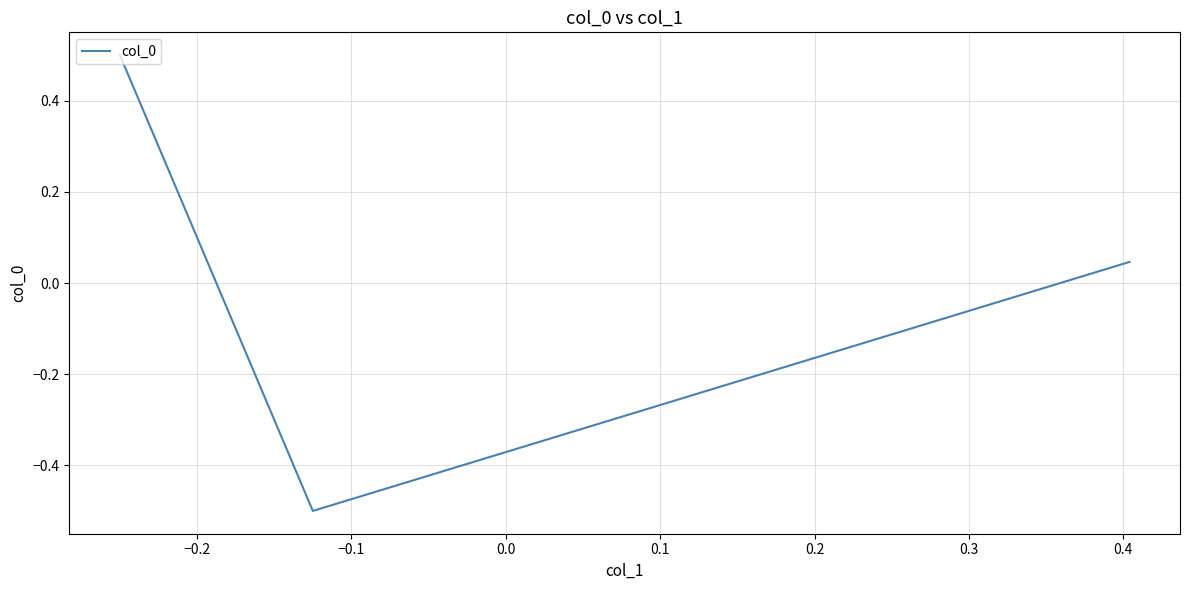

What is the maximum value shown in the chart?

0.5